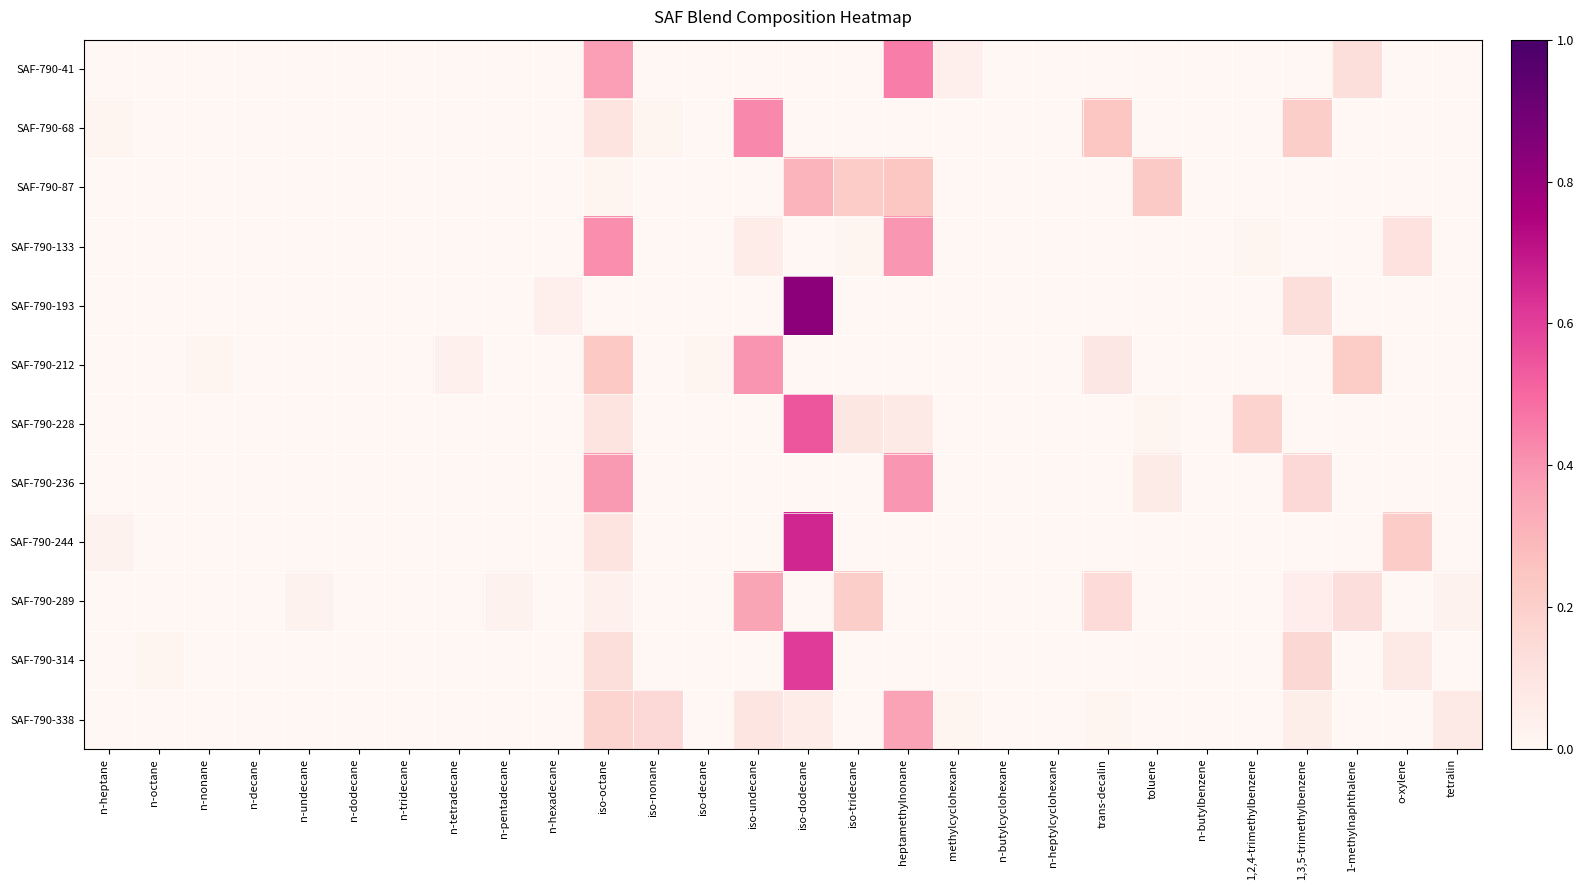

Between tetralin and toluene, which is larger?

tetralin